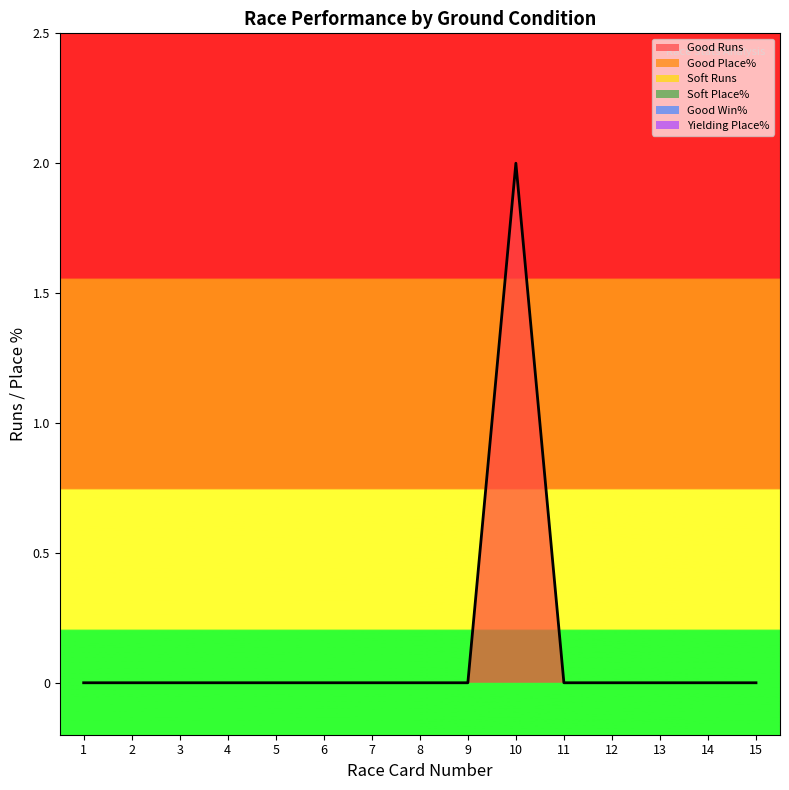

What are all the series names shown in the legend?

Good Runs, Good Place%, Soft Runs, Soft Place%, Good Win%, Yielding Place%